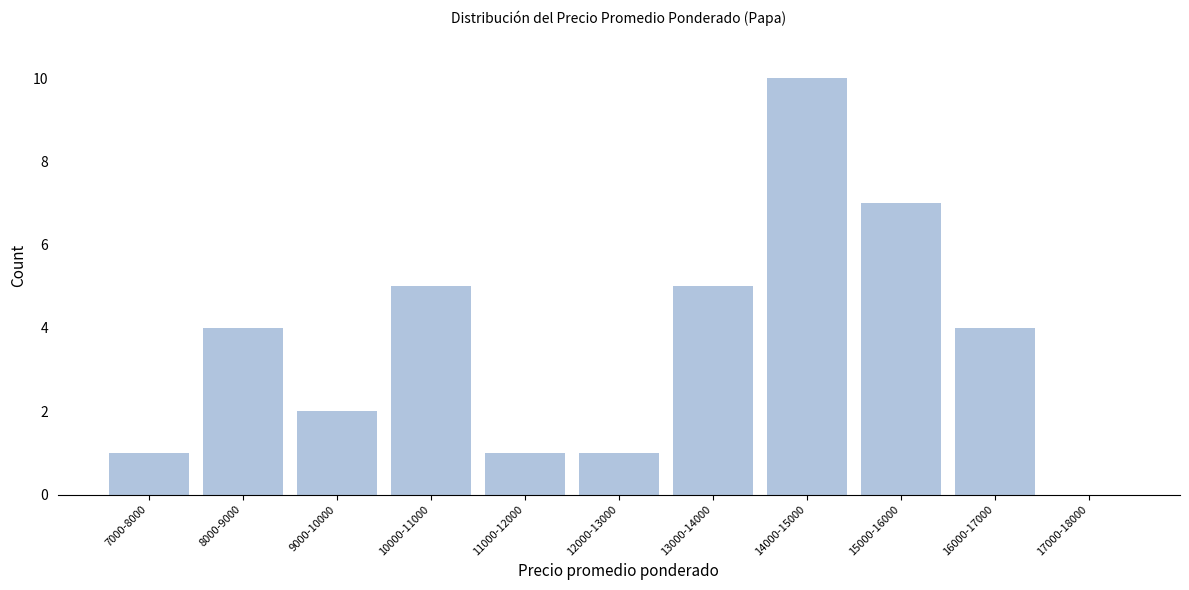

Reading right to left, list all the values displayed in this chart.

17000-18000=0	16000-17000=4	15000-16000=7	14000-15000=10	13000-14000=5	12000-13000=1	11000-12000=1	10000-11000=5	9000-10000=2	8000-9000=4	7000-8000=1